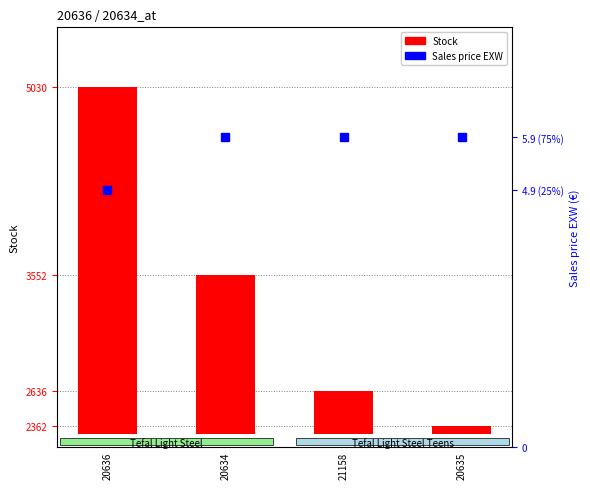

What is the minimum value for Sales price EXW?

4.9